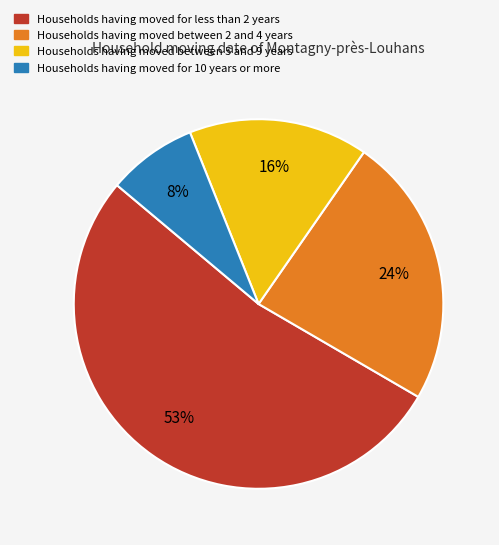

Do Households having moved for 10 years or more and Households having moved for less than 2 years together represent more than half of the pie?

Yes